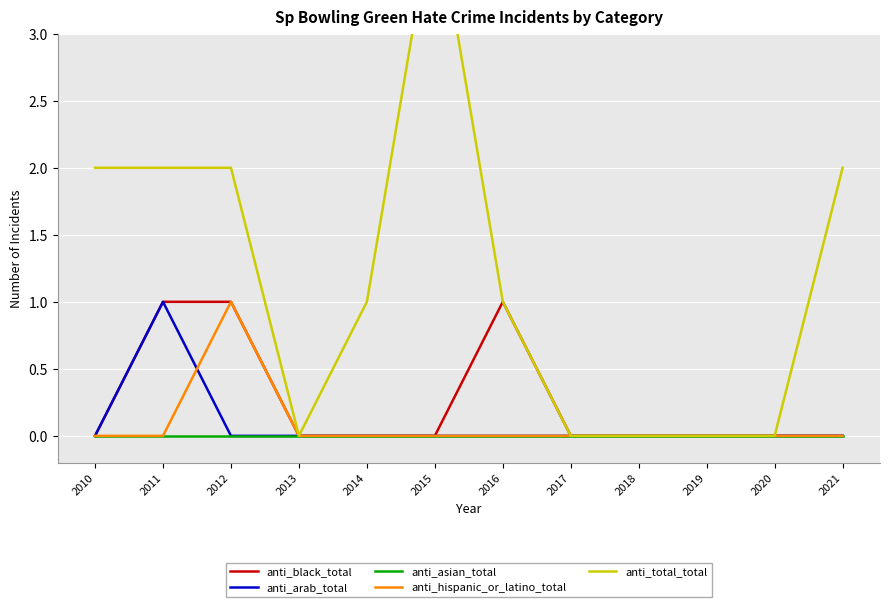

The anti_arab_total series shows 0 at 2021. True or false?

True